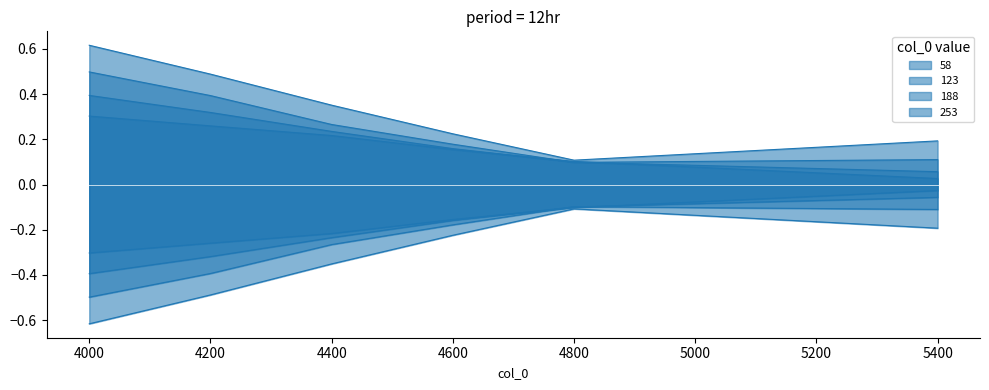

What is the greatest value displayed?

0.6